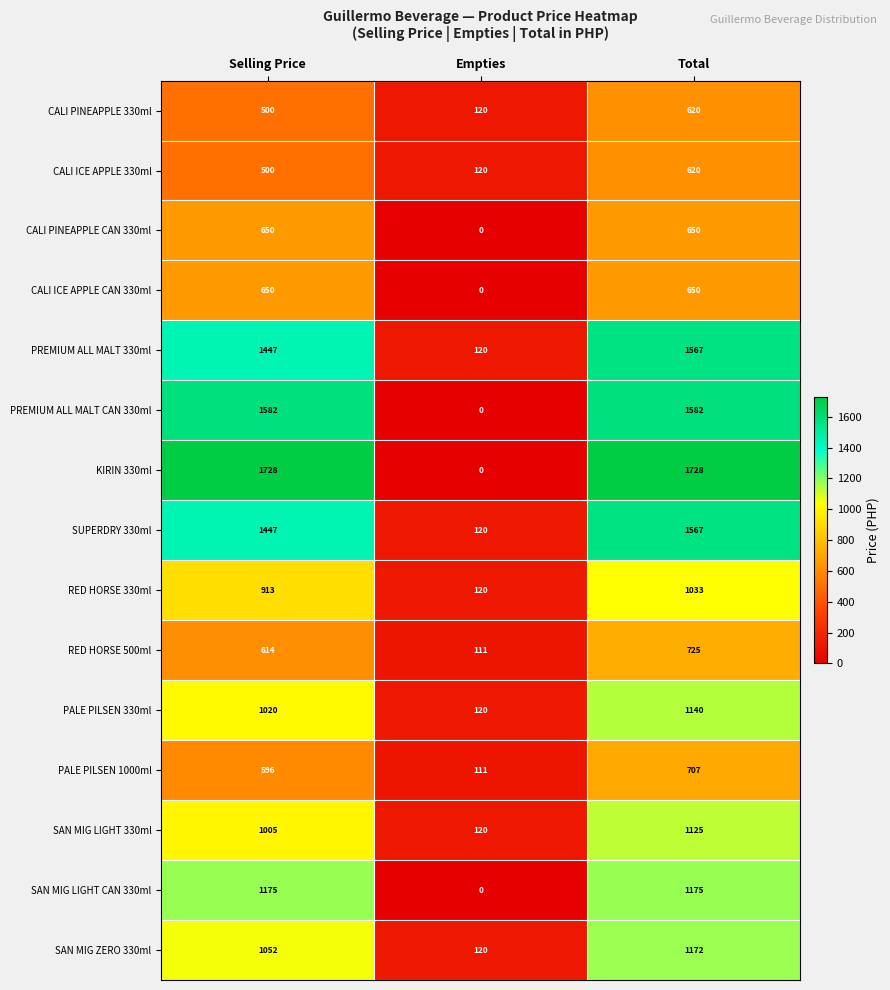

The PREMIUM ALL MALT CAN 330ml series shows 366 at Selling Price. True or false?

False